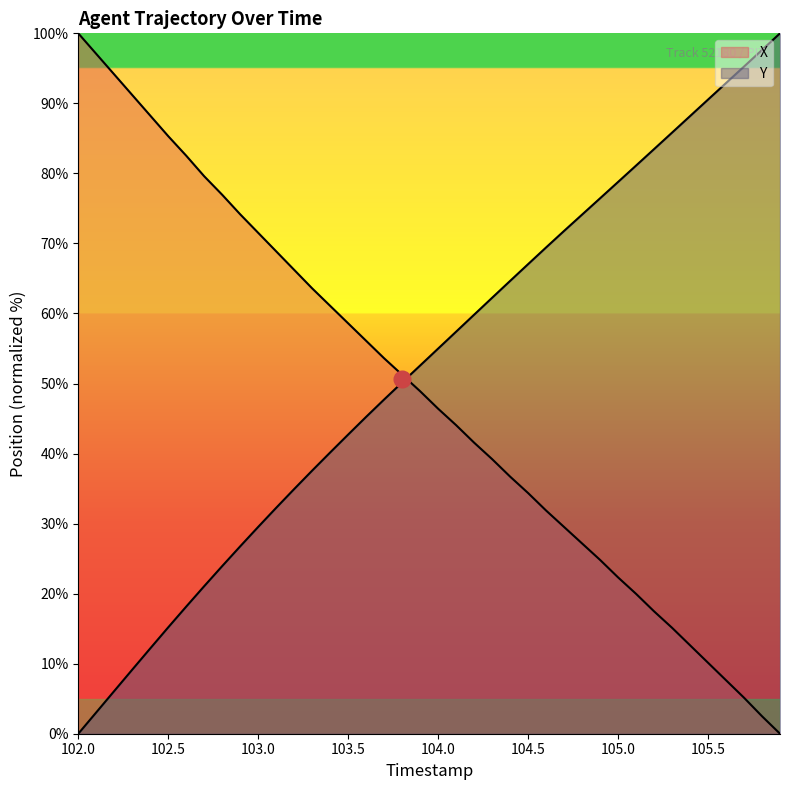

What is the sum of all X values?

1937.4